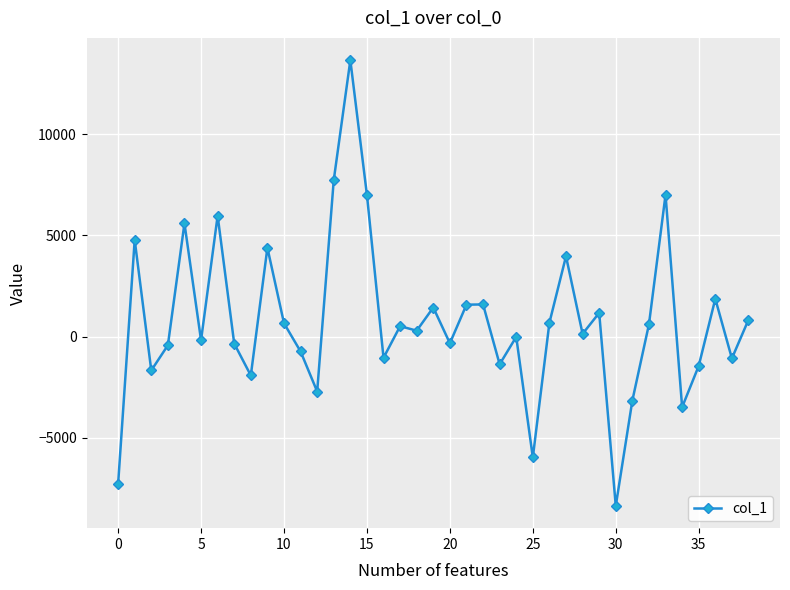

How many values are below 289?

19